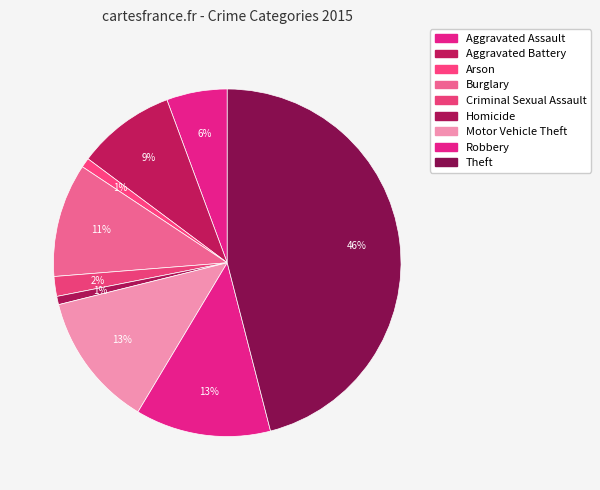

Is there a majority slice in this chart?

No